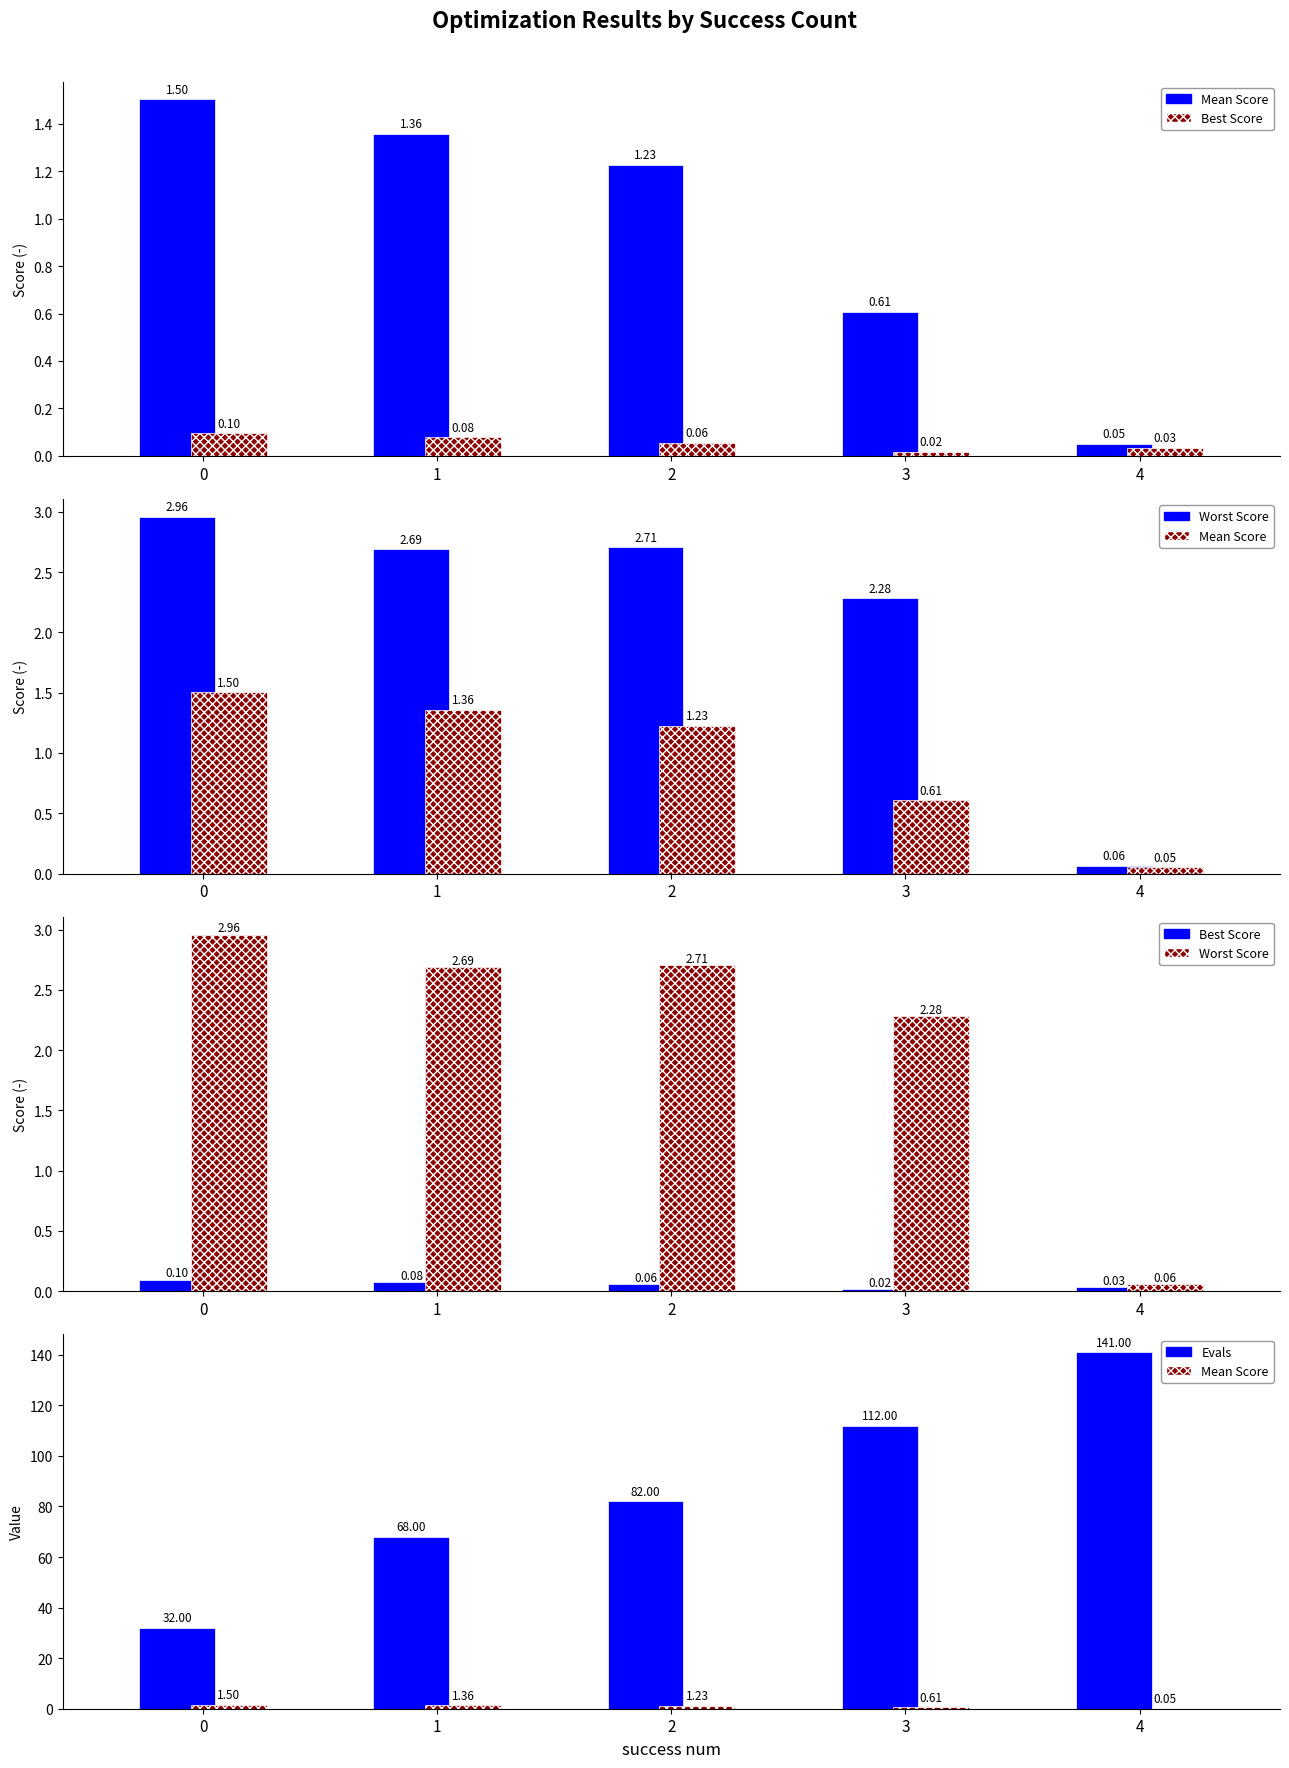

At how many categories does at least one series exceed 92?

2